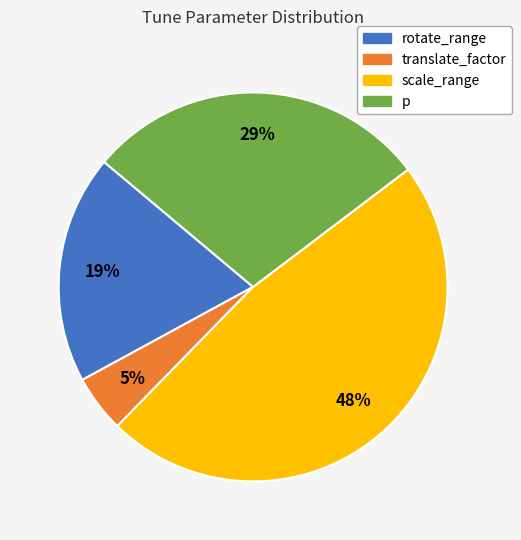

Is there any slice that represents more than half of the pie?

No